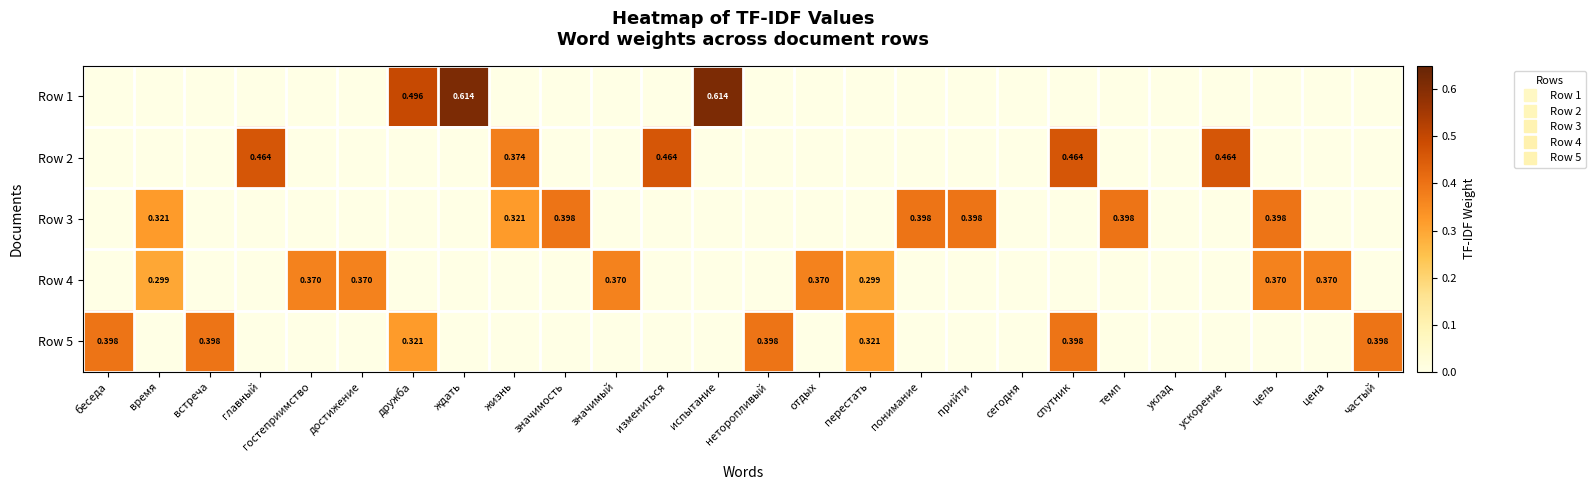

What is the difference between the maximum and minimum values in the Row 4 series?

0.4